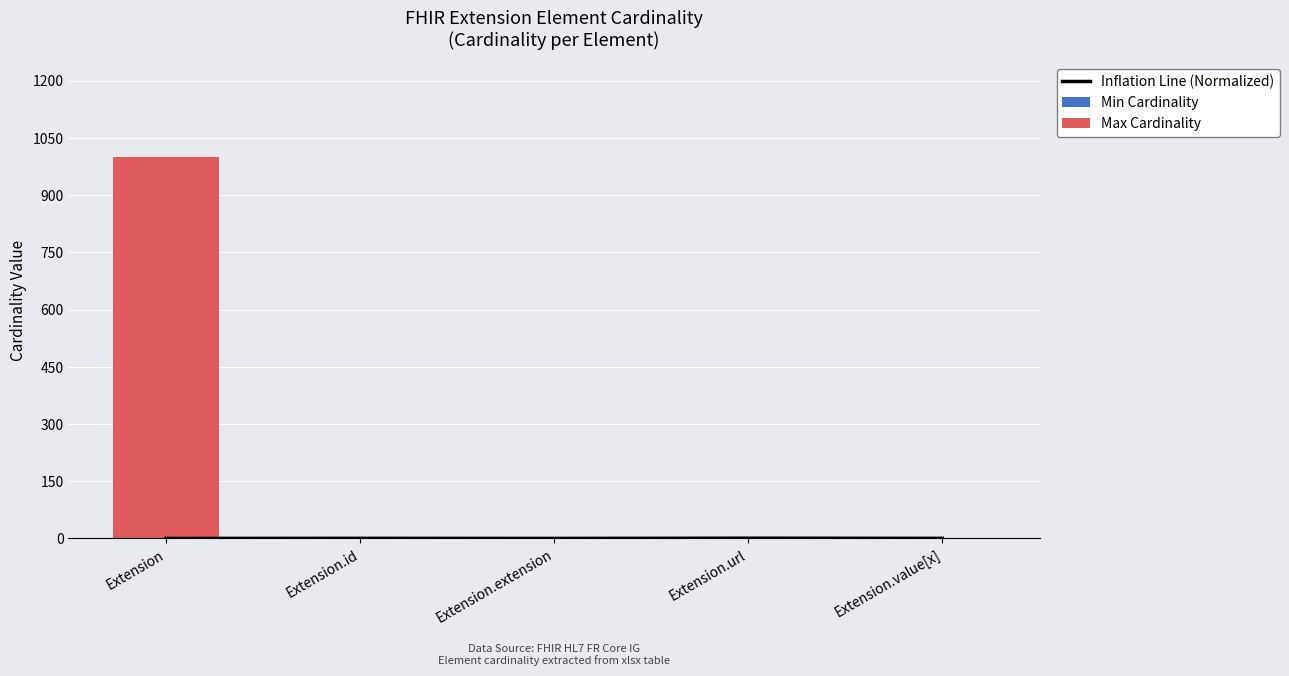

Reading left to right, list all the values displayed in this chart.

Inflation Line (Normalized): Extension=0.2	Extension.id=0.4	Extension.extension=0.2	Extension.url=0.8	Extension.value[x]=0.4
Min Cardinality: Extension=0.0	Extension.id=0.0	Extension.extension=0.0	Extension.url=1.0	Extension.value[x]=0.0
Max Cardinality: Extension=999.0	Extension.id=1.0	Extension.extension=0.0	Extension.url=1.0	Extension.value[x]=1.0